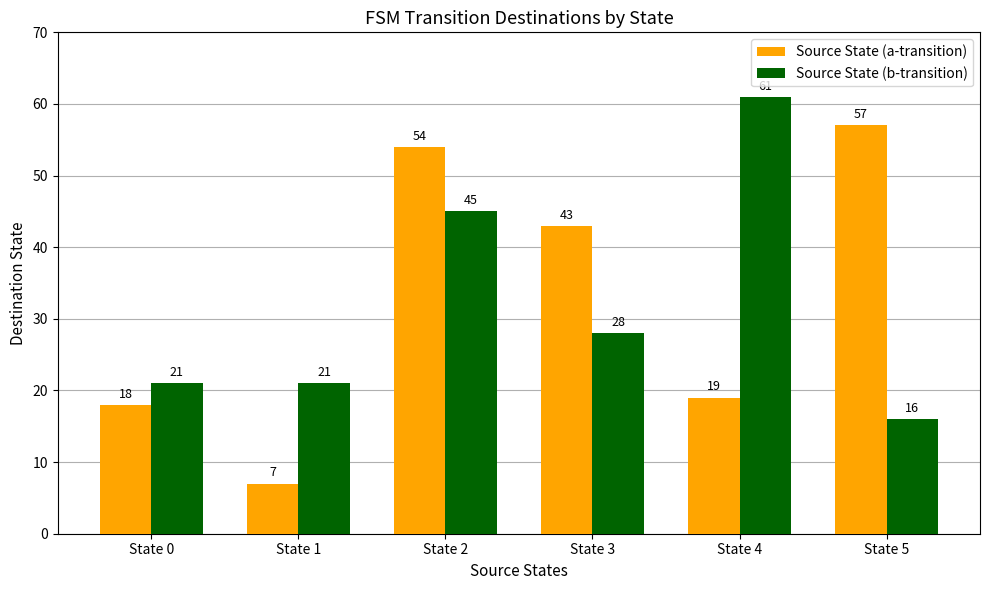

At how many categories does at least one series exceed 15?

6